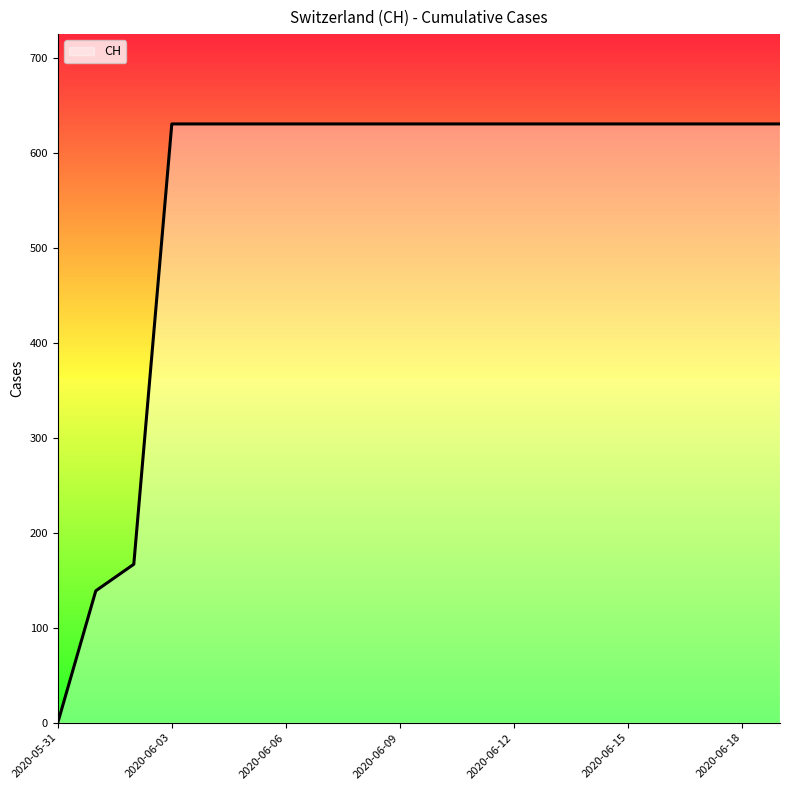

What is the maximum value shown in the chart?

631